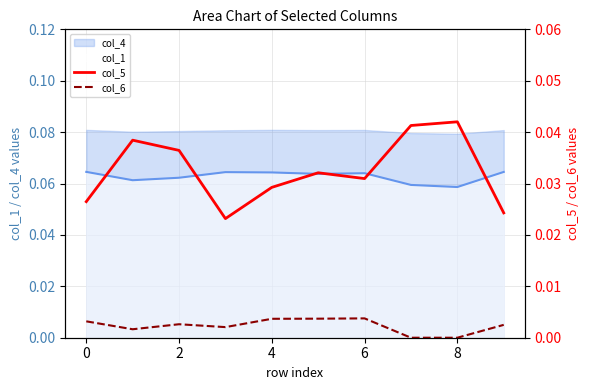

At which category does col_6 reach its first local peak?

2